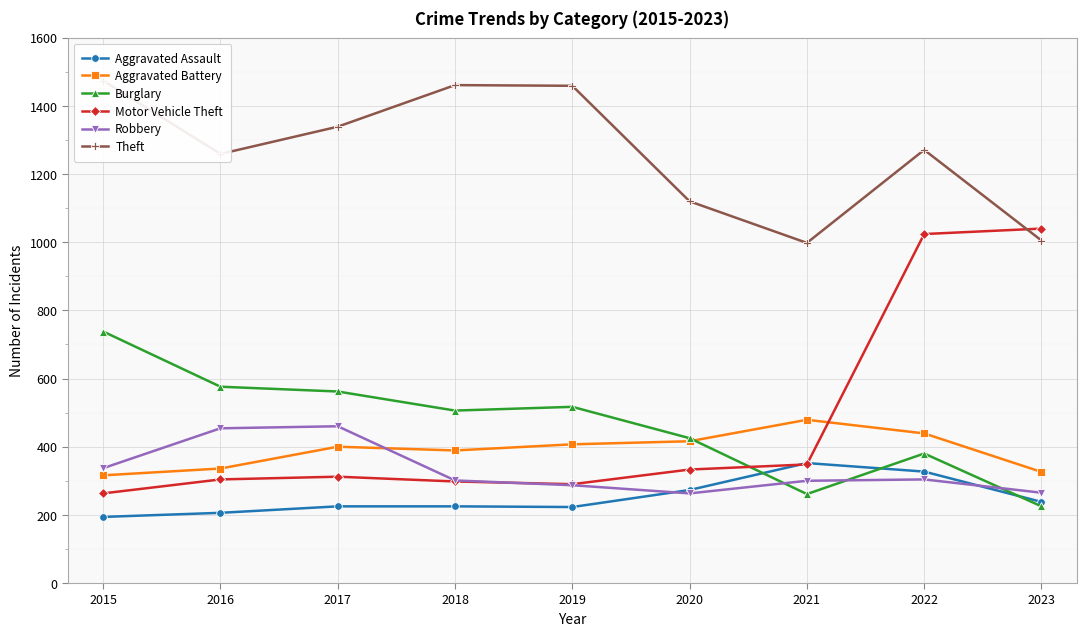

Reading right to left, what are all the values shown in this chart?

Aggravated Assault: 2023=238	2022=327	2021=352	2020=273	2019=223	2018=225	2017=225	2016=206	2015=194
Aggravated Battery: 2023=326	2022=439	2021=479	2020=416	2019=407	2018=389	2017=400	2016=336	2015=316
Burglary: 2023=225	2022=380	2021=261	2020=425	2019=517	2018=506	2017=562	2016=576	2015=738
Motor Vehicle Theft: 2023=1040	2022=1024	2021=348	2020=333	2019=290	2018=298	2017=312	2016=304	2015=263
Robbery: 2023=265	2022=304	2021=300	2020=263	2019=287	2018=301	2017=460	2016=454	2015=337
Theft: 2023=1005	2022=1271	2021=998	2020=1120	2019=1459	2018=1461	2017=1339	2016=1259	2015=1474